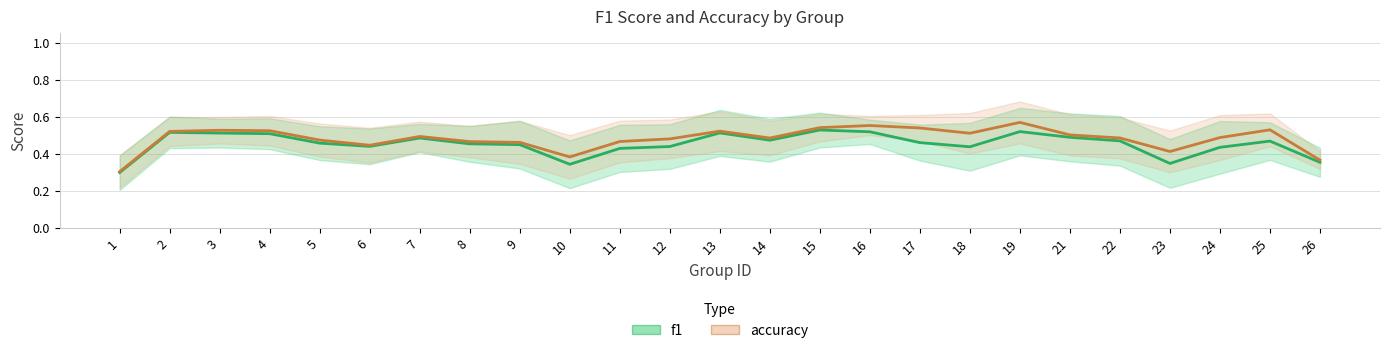

How many interior local valleys does the accuracy series have?

5